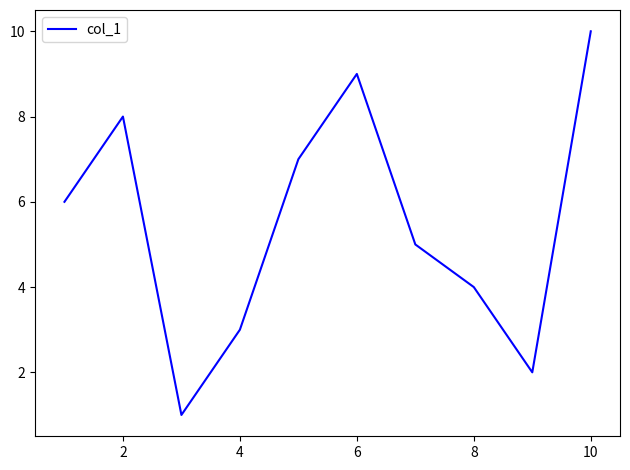

What is the maximum value shown in the chart?

10